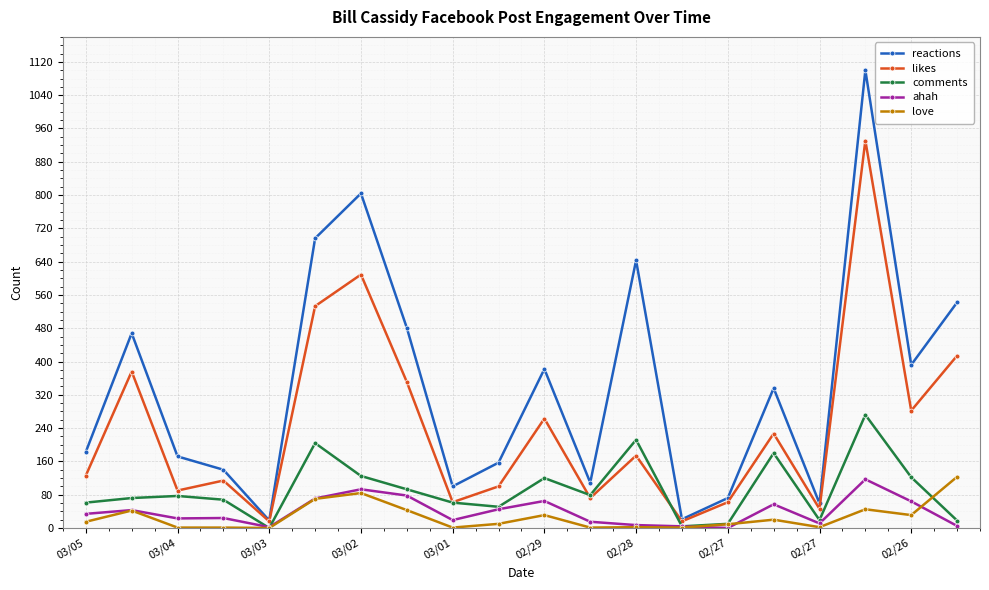

What is the highest value of the reactions series?

1100